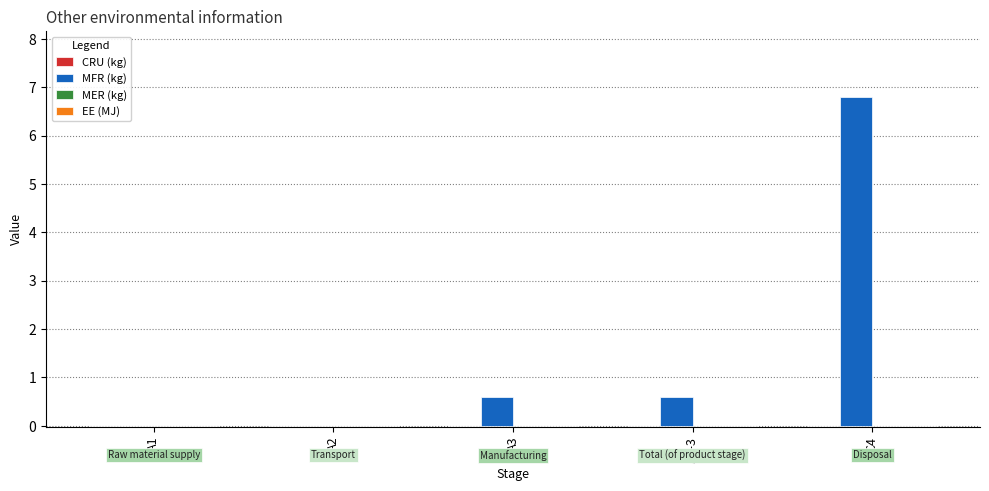

What is the sum of all values?

8.0